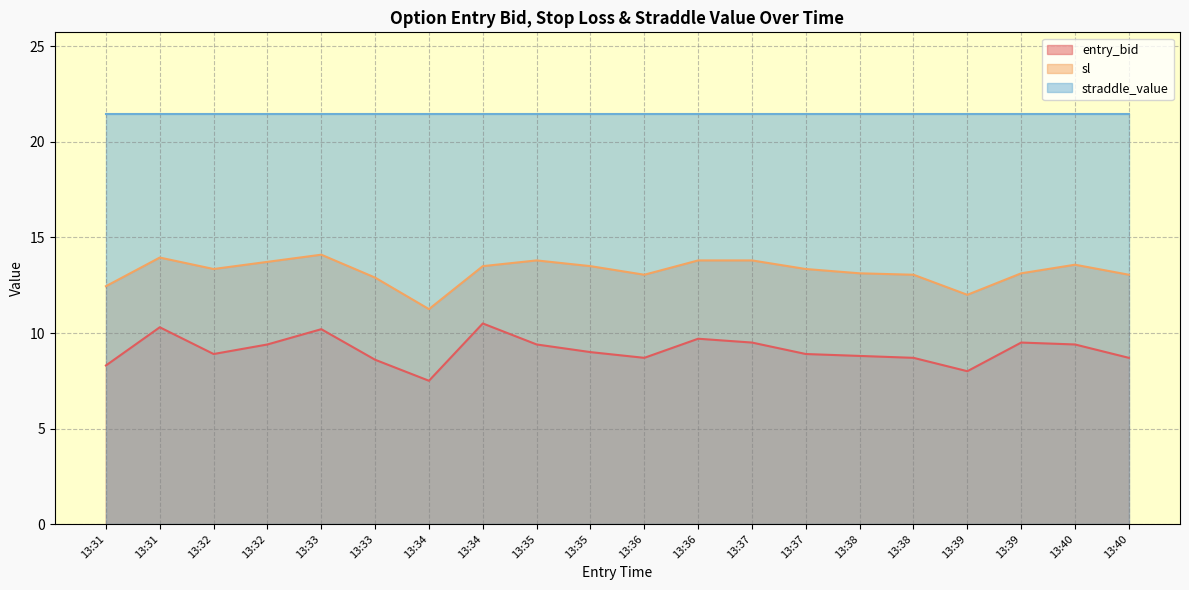

True or false: sl and entry_bid cross at least once.

False